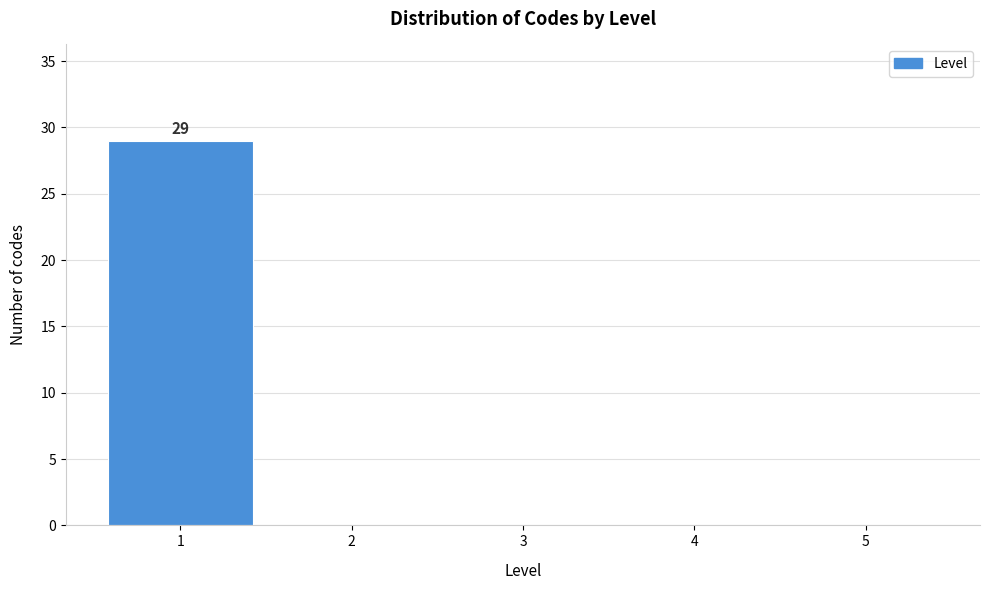

Which range on the x-axis has the tallest bar?

0.5 to 1.5